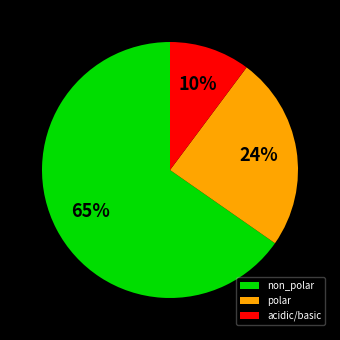

Between non_polar and acidic/basic, which is larger?

non_polar